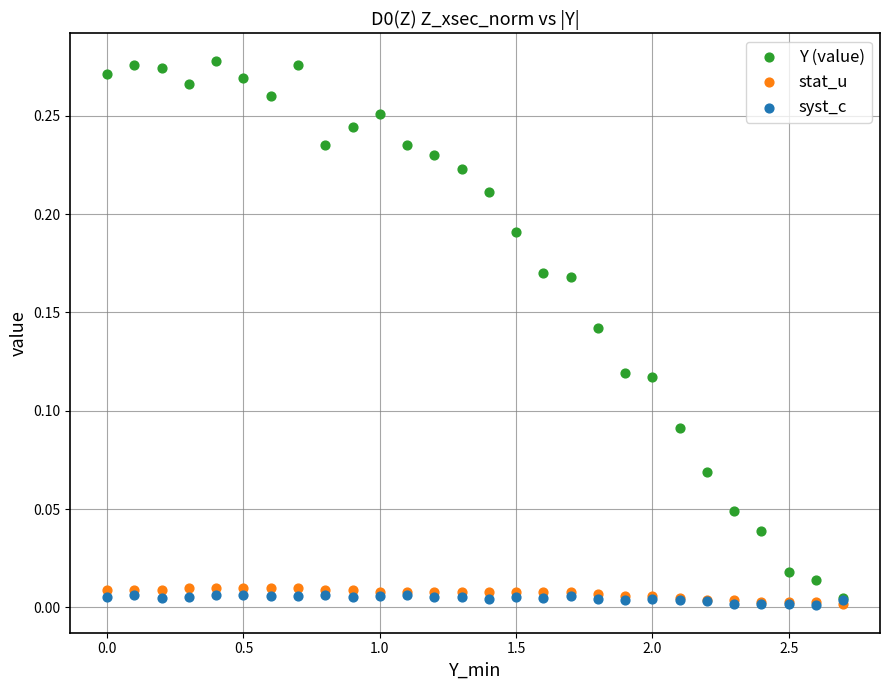

What are all the series names shown in the legend?

Y (value), stat_u, syst_c